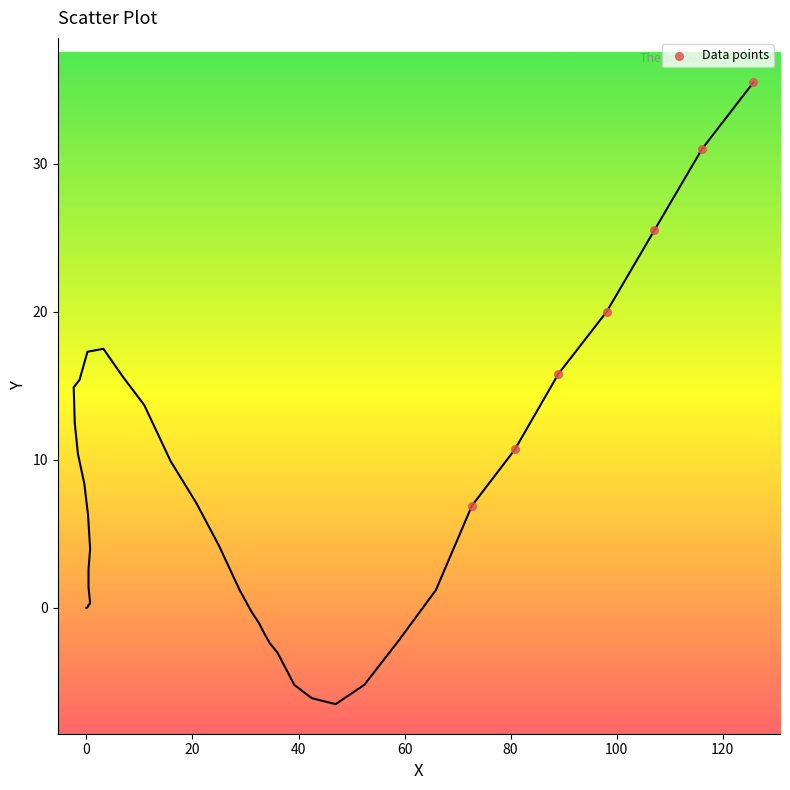

What is the average Y value?

20.8